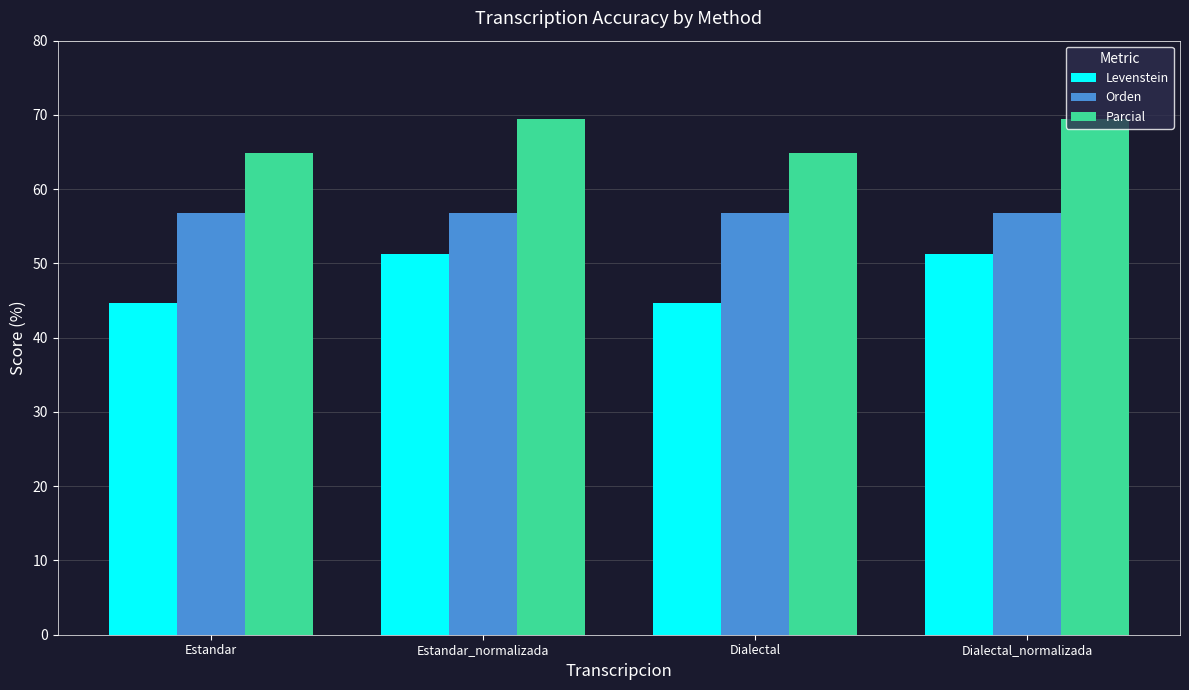

The Orden series shows 56.8 at Estandar. True or false?

True